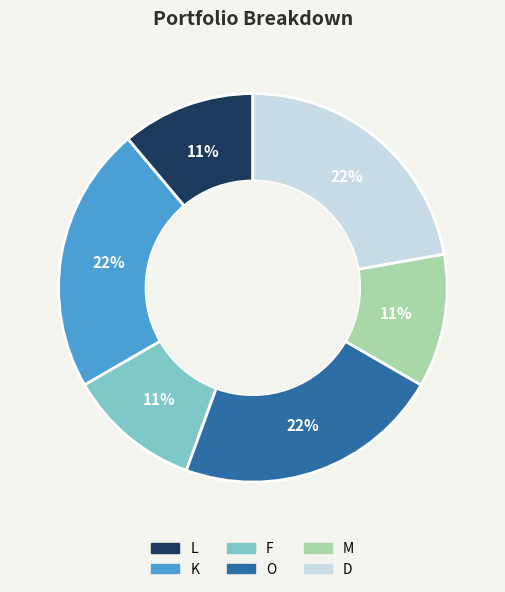

Is there any slice that represents more than half of the pie?

No